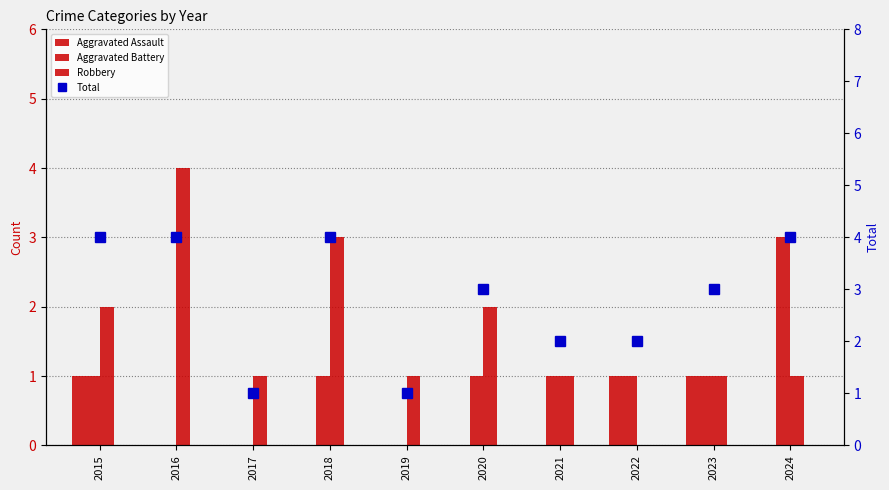

What is the total value across all series at 2023?

6